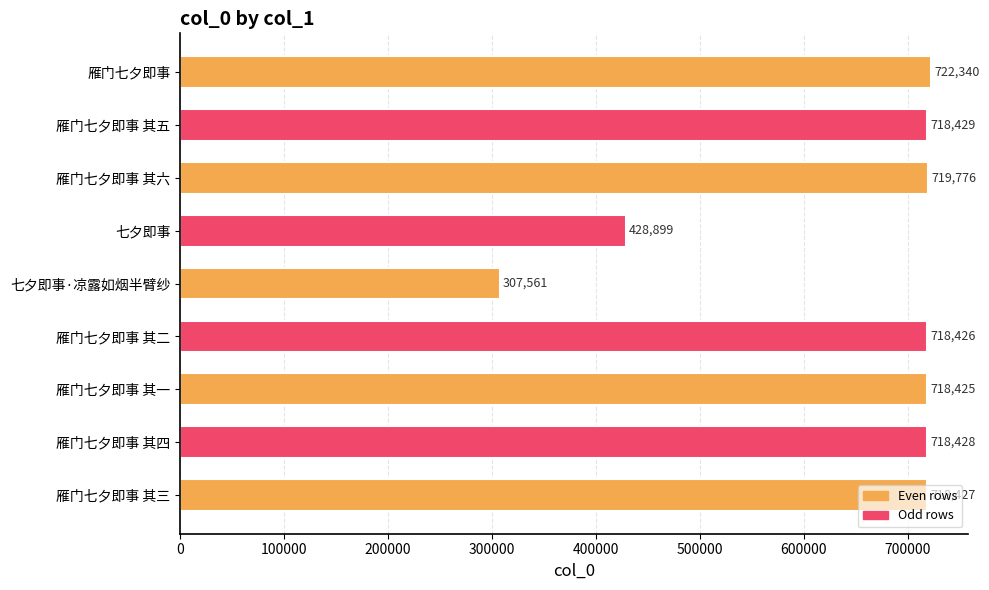

Rank the categories by value from highest to lowest.

雁门七夕即事, 雁门七夕即事 其六, 雁门七夕即事 其五, 雁门七夕即事 其四, 雁门七夕即事 其三, 雁门七夕即事 其二, 雁门七夕即事 其一, 七夕即事, 七夕即事·凉露如烟半臂纱